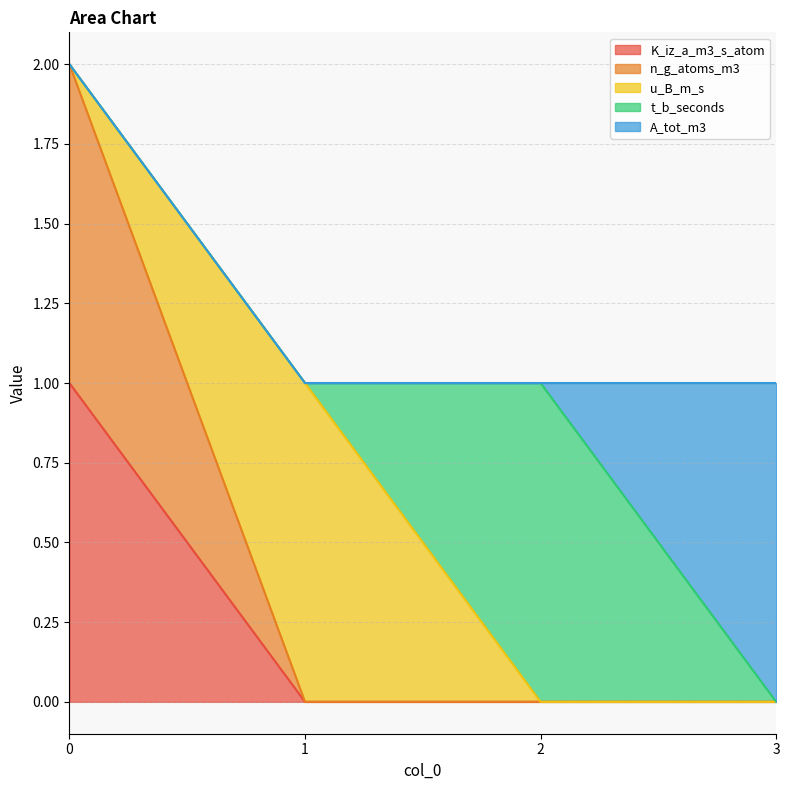

What is the difference between the highest and lowest values at 2?

1